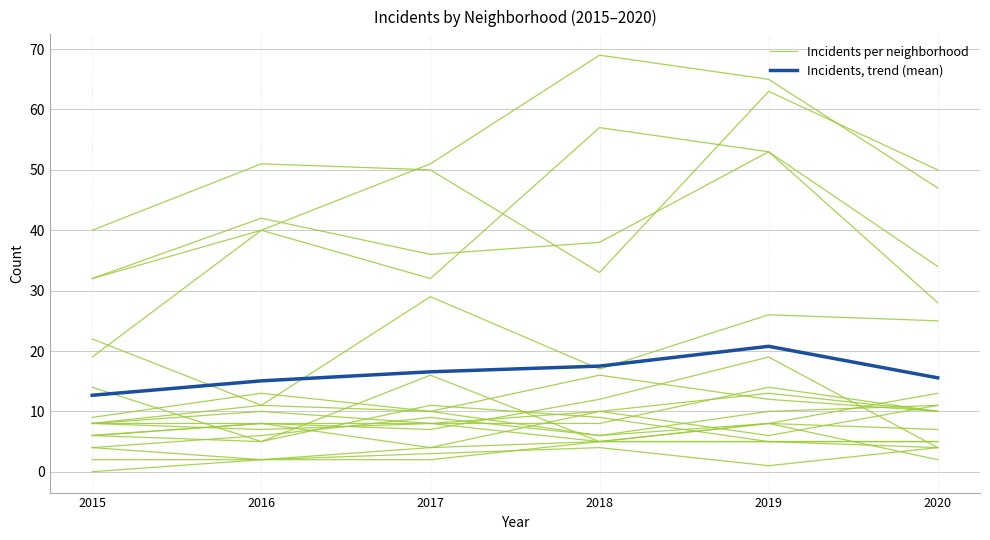

At which label is Incidents per neighborhood closest to 2?

2015